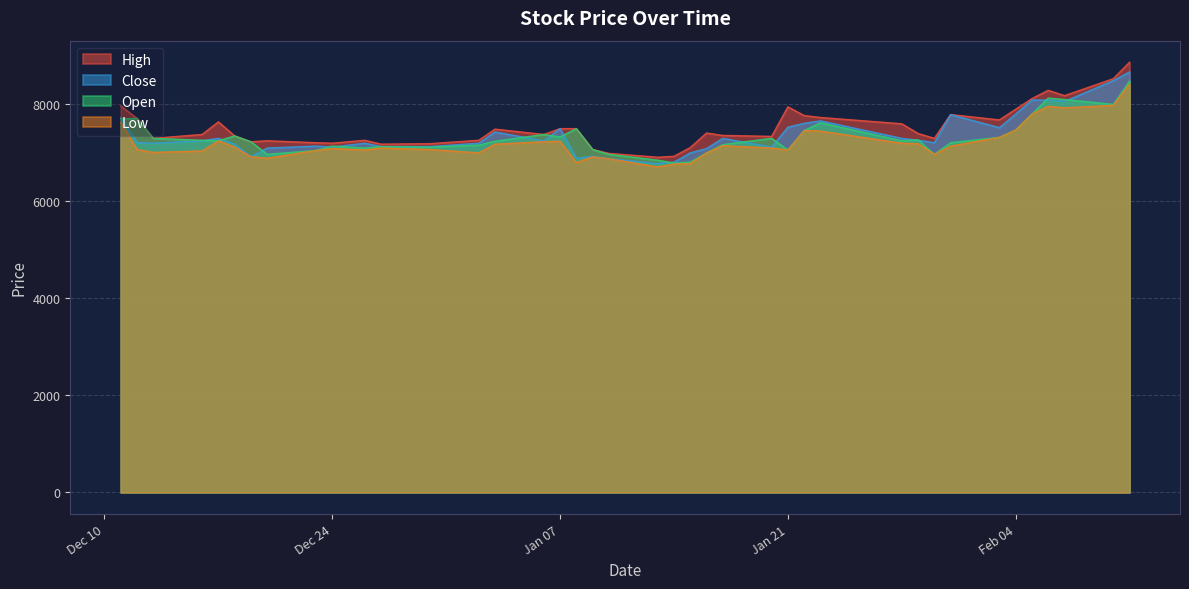

True or false: Low and High intersect in this chart.

False